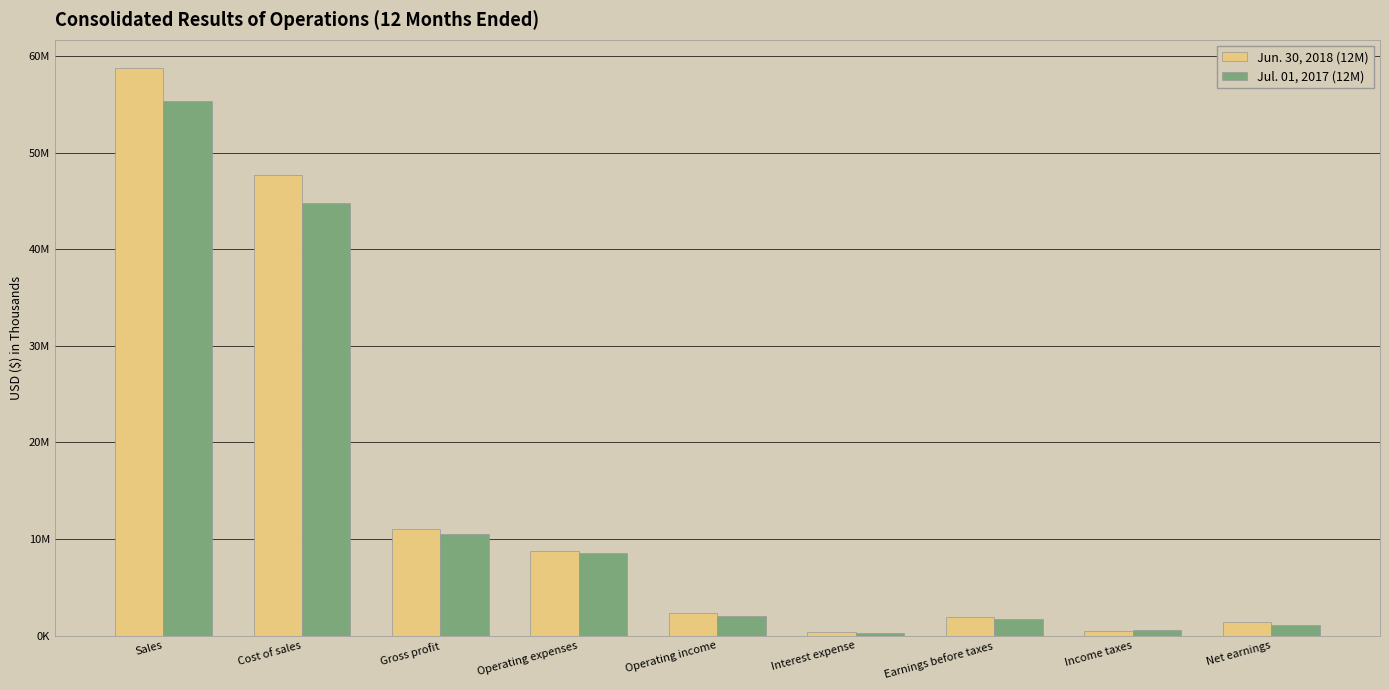

Is the value of Jul. 01, 2017 (12M) at Operating expenses greater than the value of Jun. 30, 2018 (12M) at Net earnings?

Yes